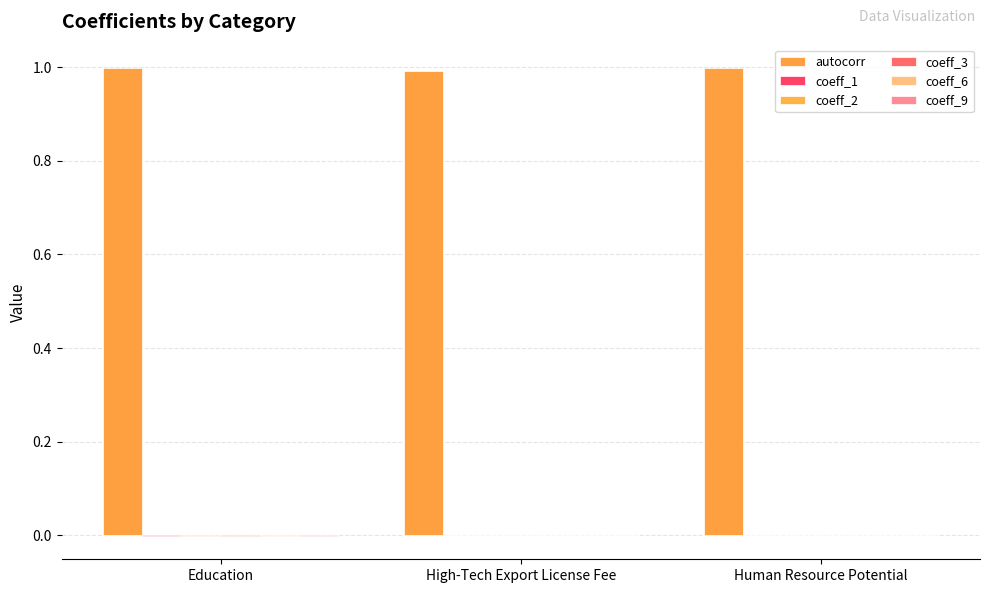

At which label does autocorr reach its peak?

Education